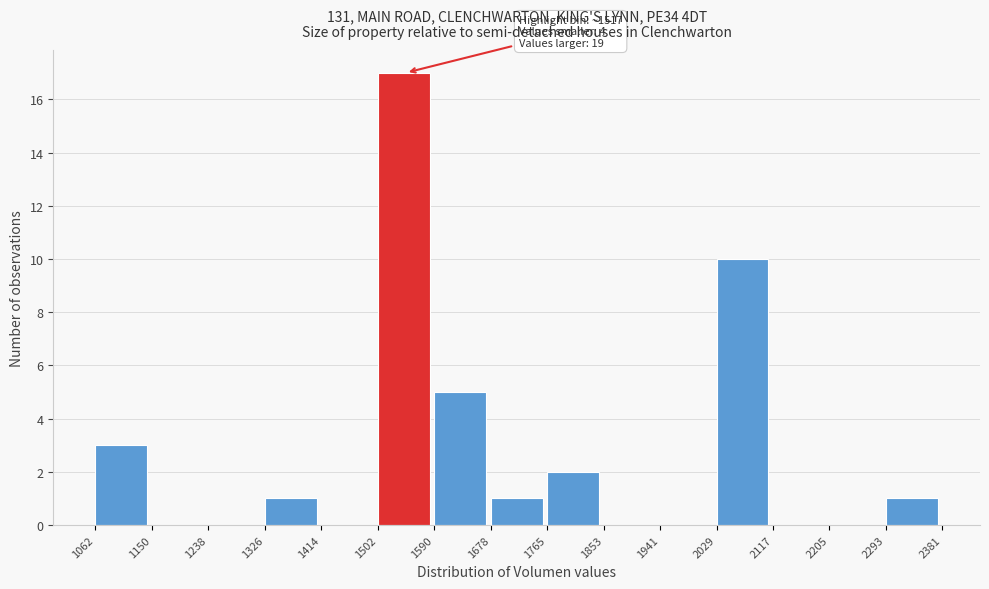

Which range on the x-axis has the tallest bar?

1502 to 1590